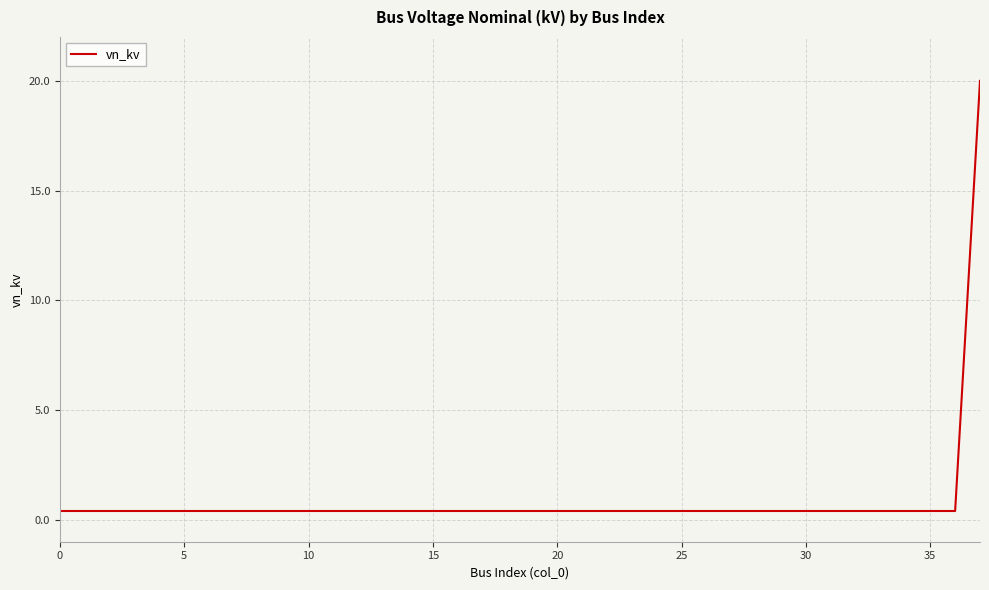

What is the difference between the maximum and minimum values?

19.6